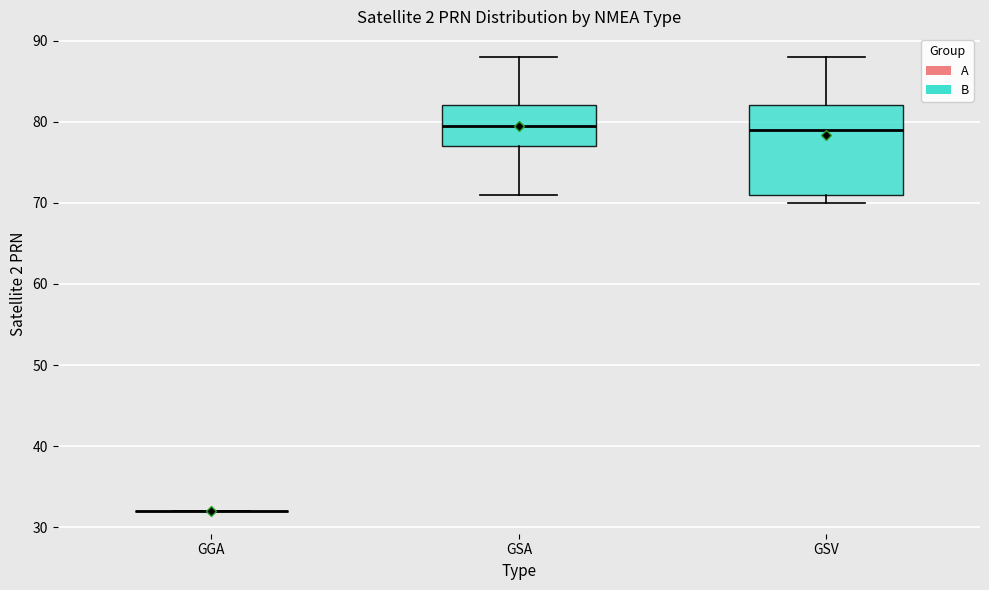

Which box is the tallest, from its lower edge to its upper edge?

GSV